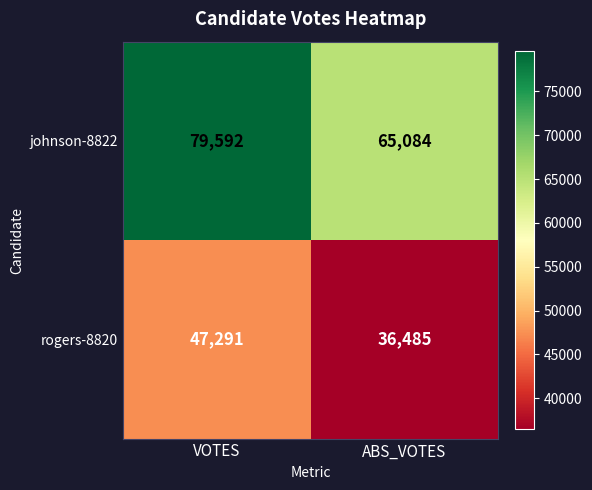

Read the johnson-8822 value at ABS_VOTES, to the nearest 100.

65100